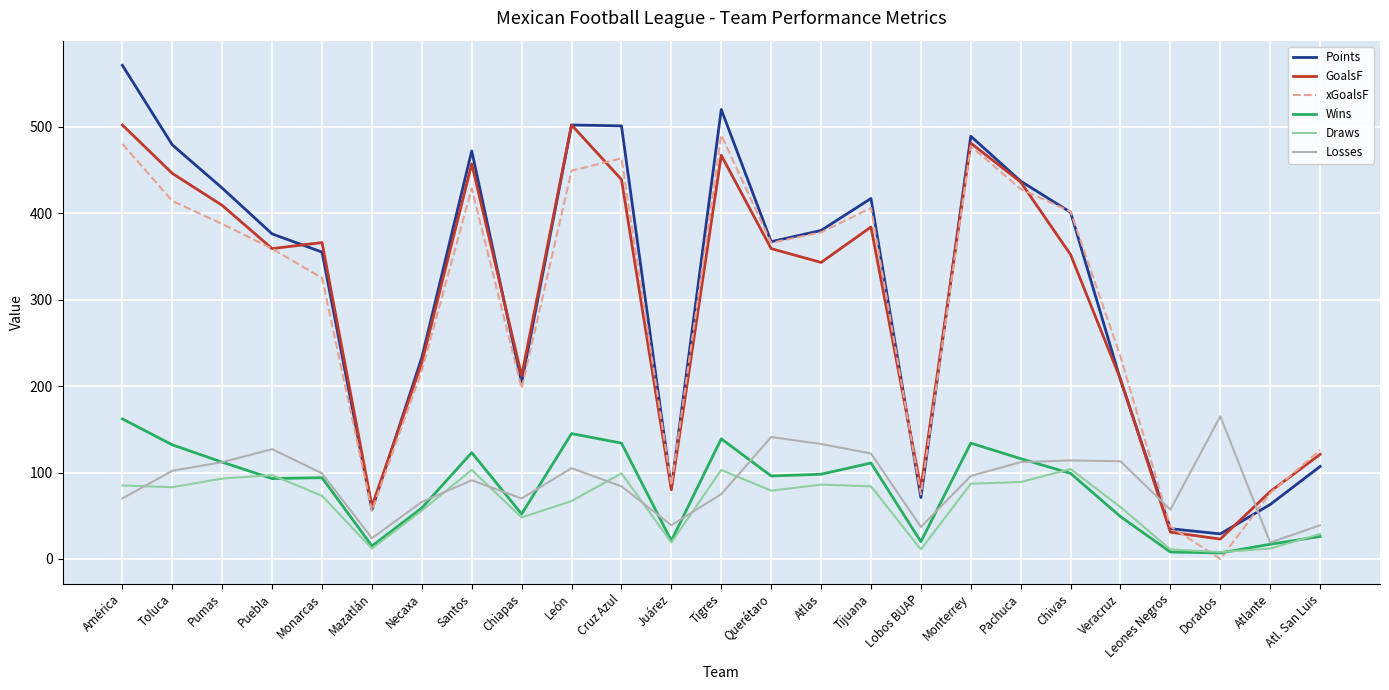

At América, list the series in order from largest to smallest.

Points, GoalsF, xGoalsF, Wins, Draws, Losses